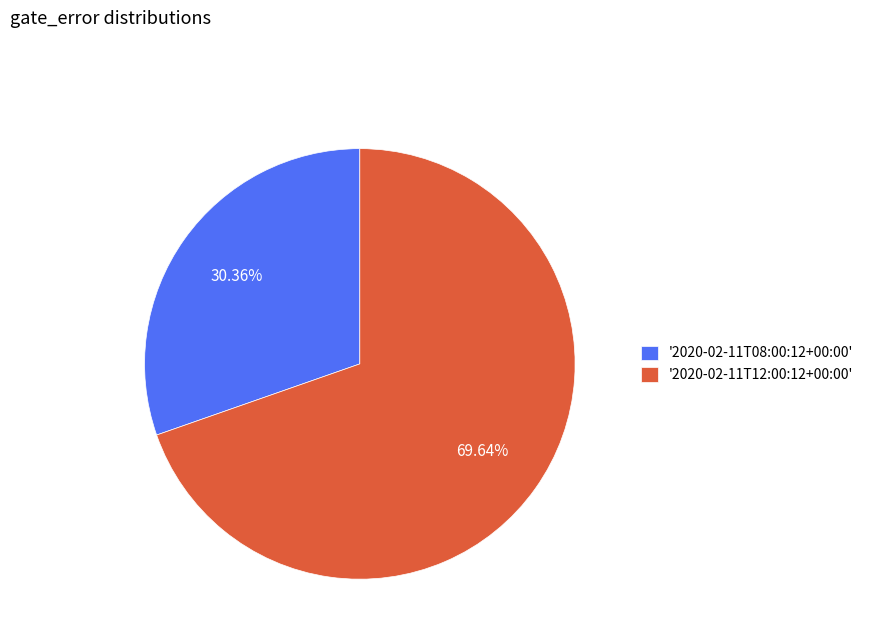

Rank the categories by value from highest to lowest.

'2020-02-11T12:00:12+00:00', '2020-02-11T08:00:12+00:00'